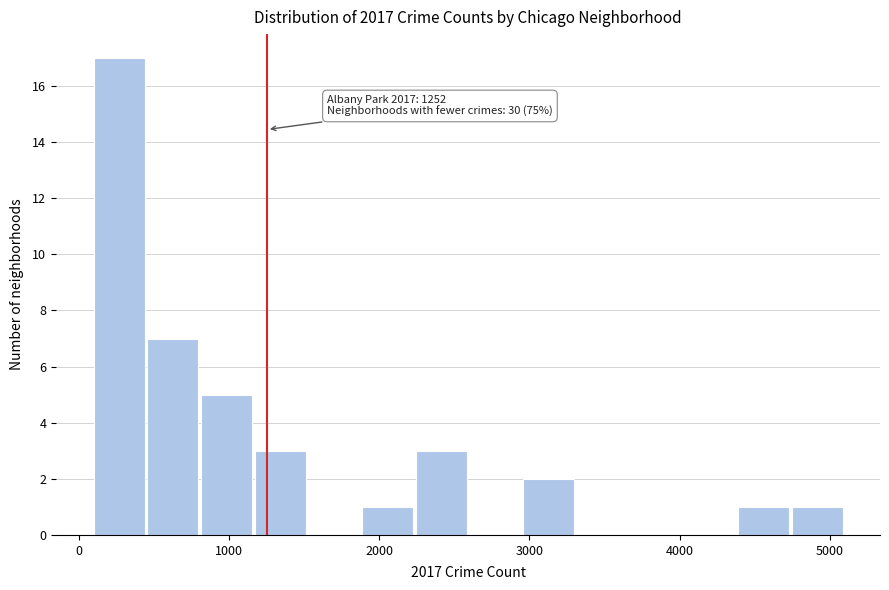

Around what value on the x-axis is the tallest bar? Give the approximate position of its centre, as read against the axis.

300